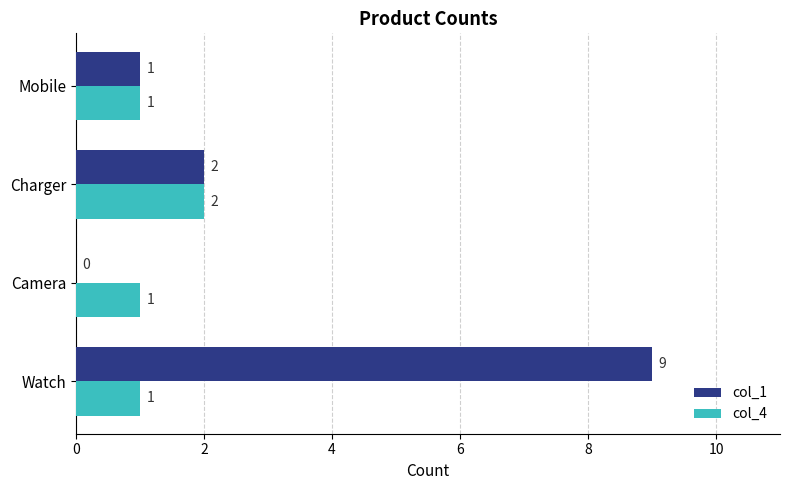

Count the number of categories in the chart.

4